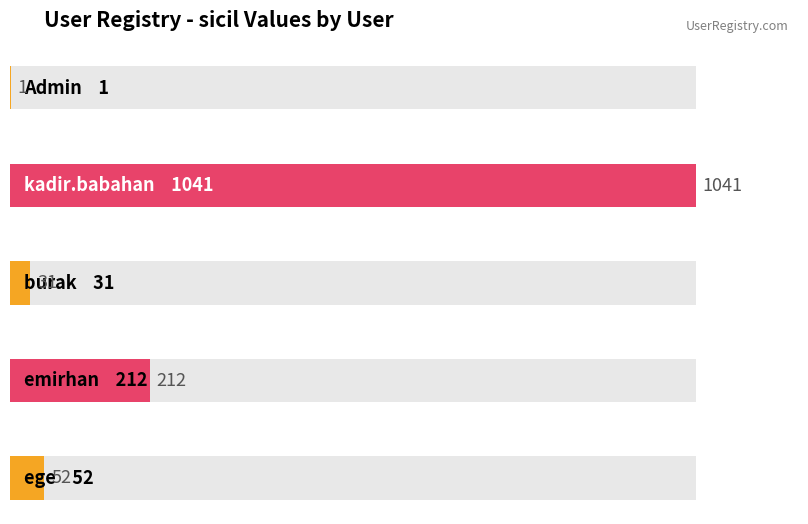

At which category does the chart reach its minimum across all series?

Admin